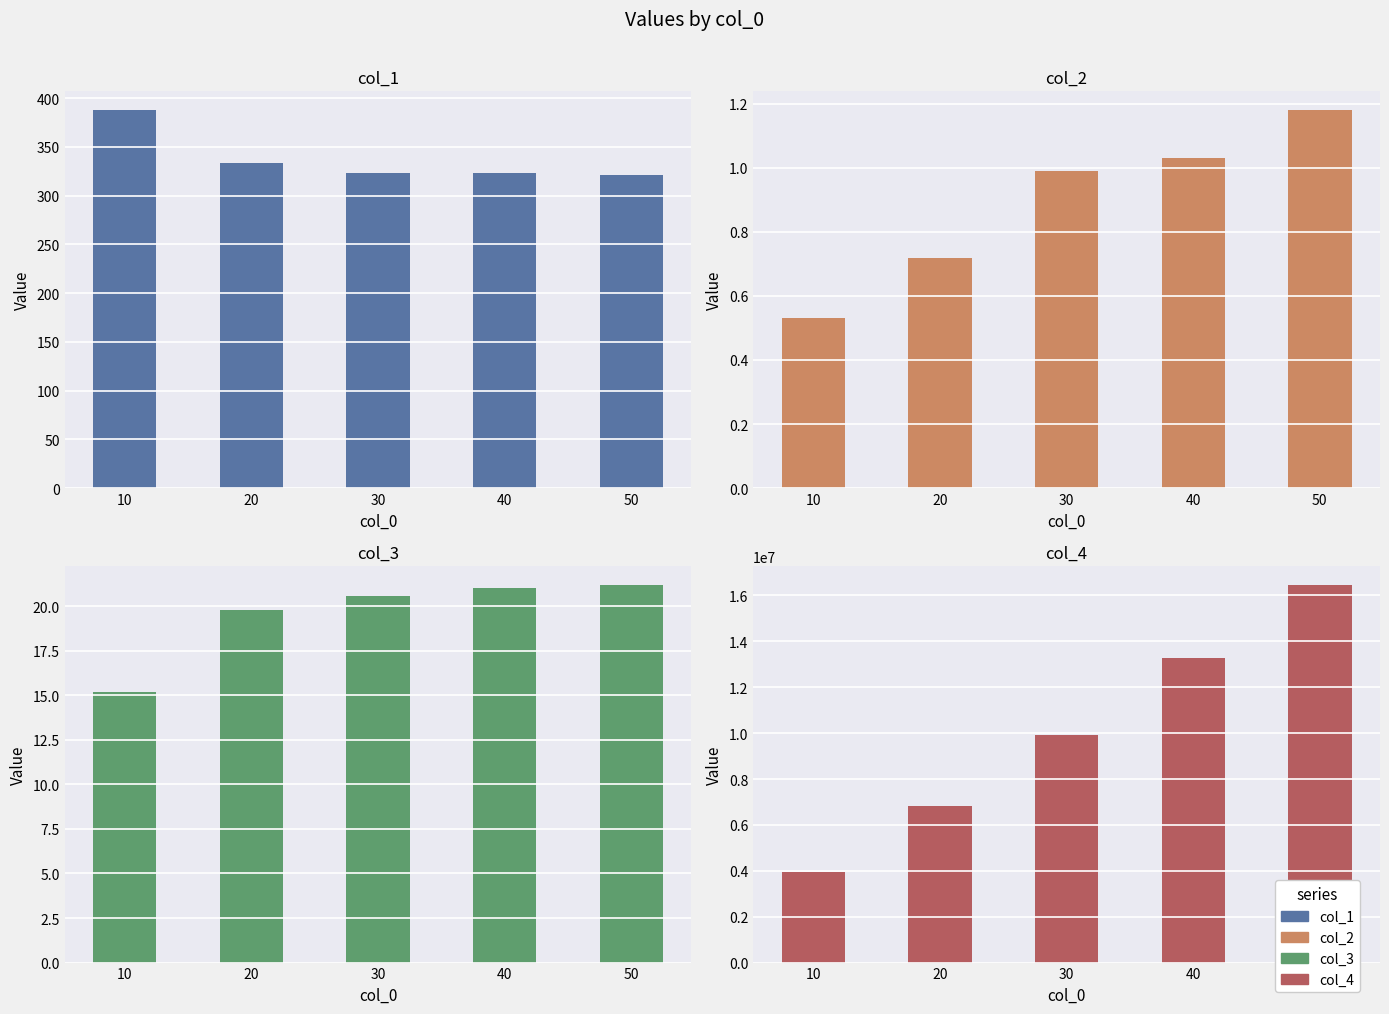

What is the difference between the maximum and second lowest values in the col_2 series?

0.5